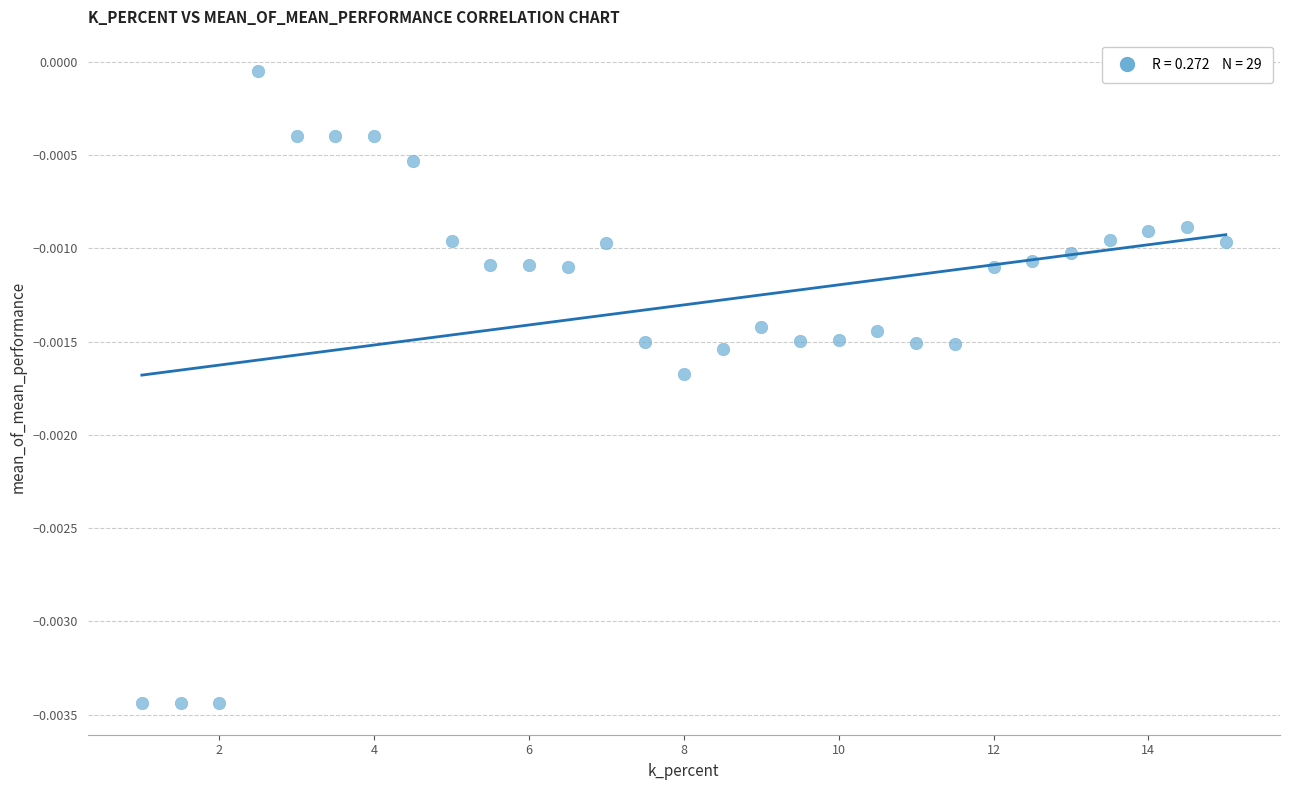

What is the range of X values (max minus min)?

14.0